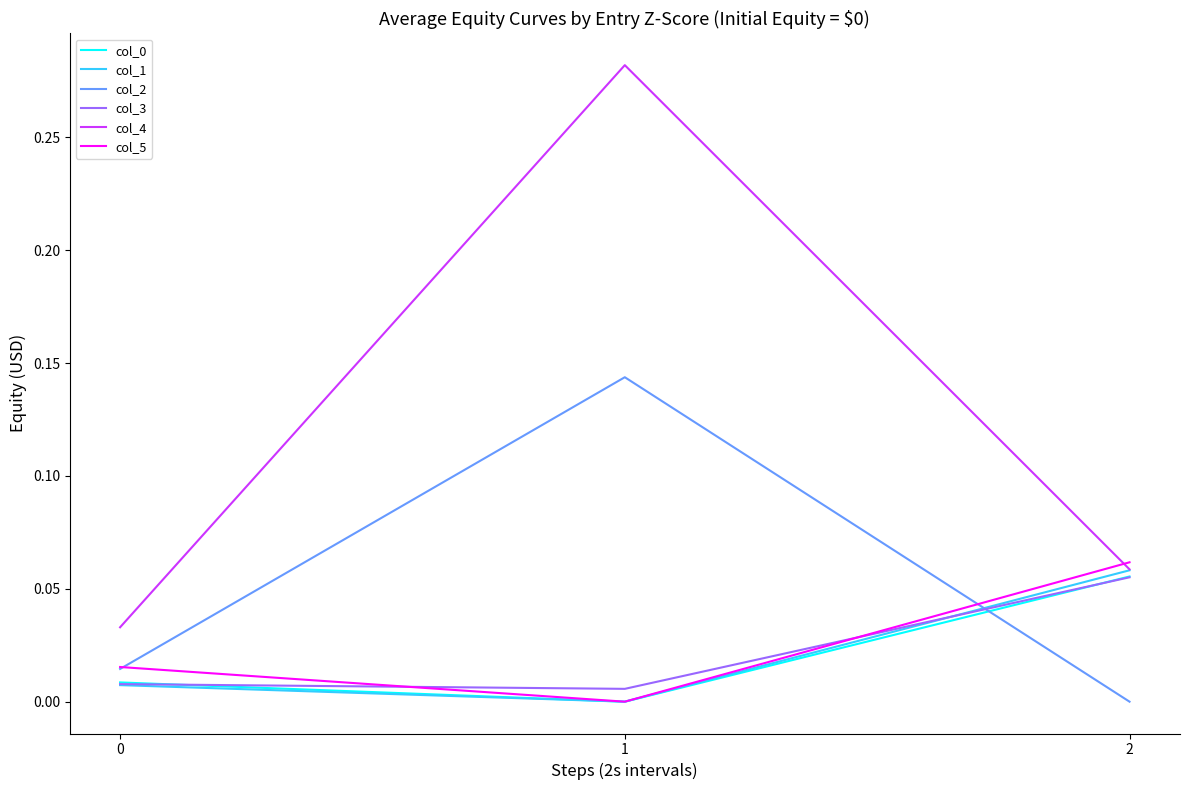

The col_3 series shows 0.0 at 1. True or false?

True